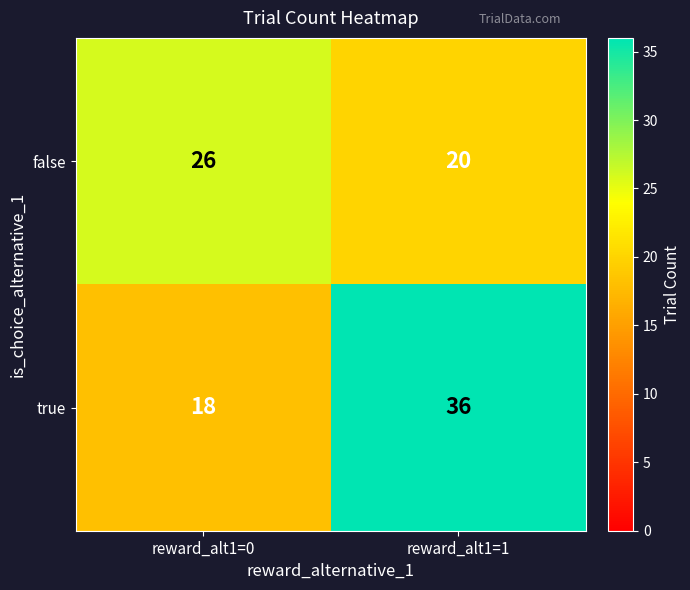

What is the total value across all series at reward_alt1=0?

44